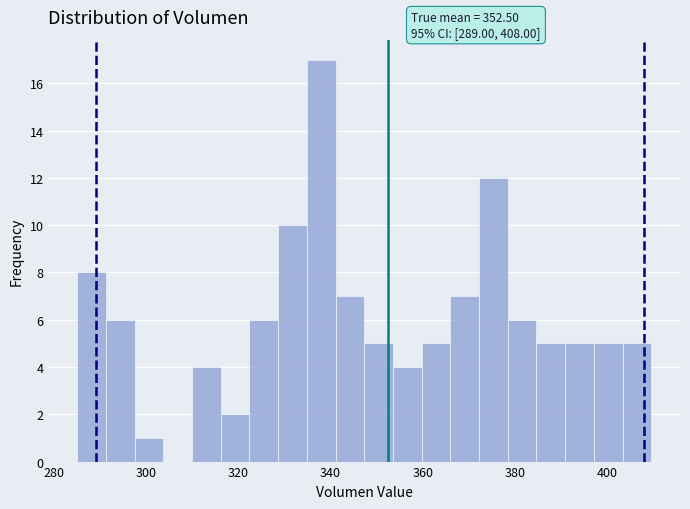

Read against the x-axis, roughly where is the centre of the tallest bar?

338